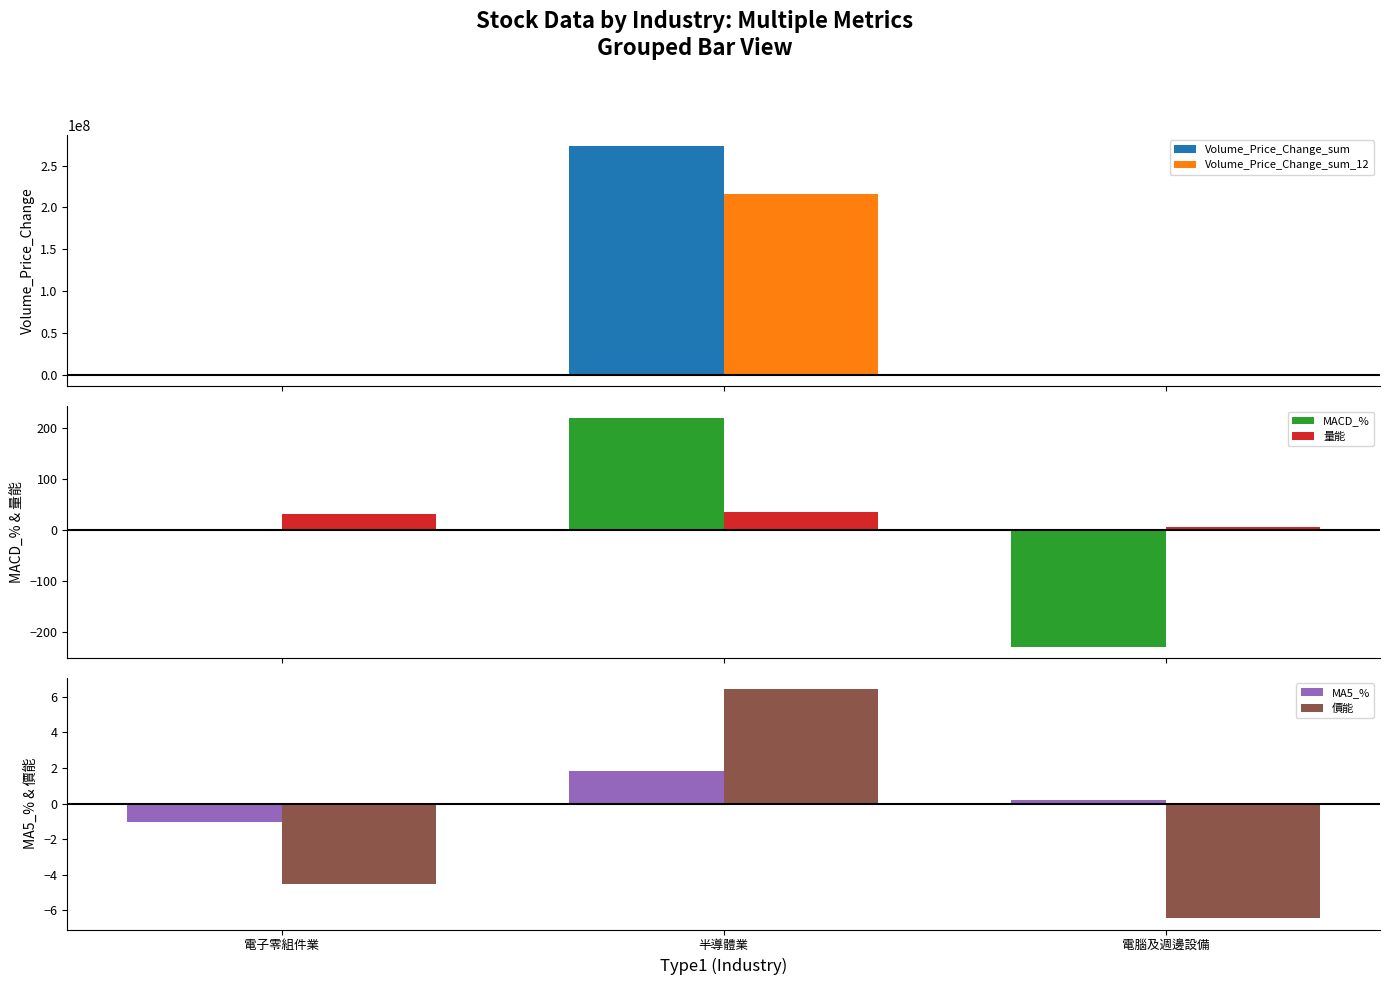

Where is Volume_Price_Change_sum nearest to the value 136582182?

電腦及週邊設備